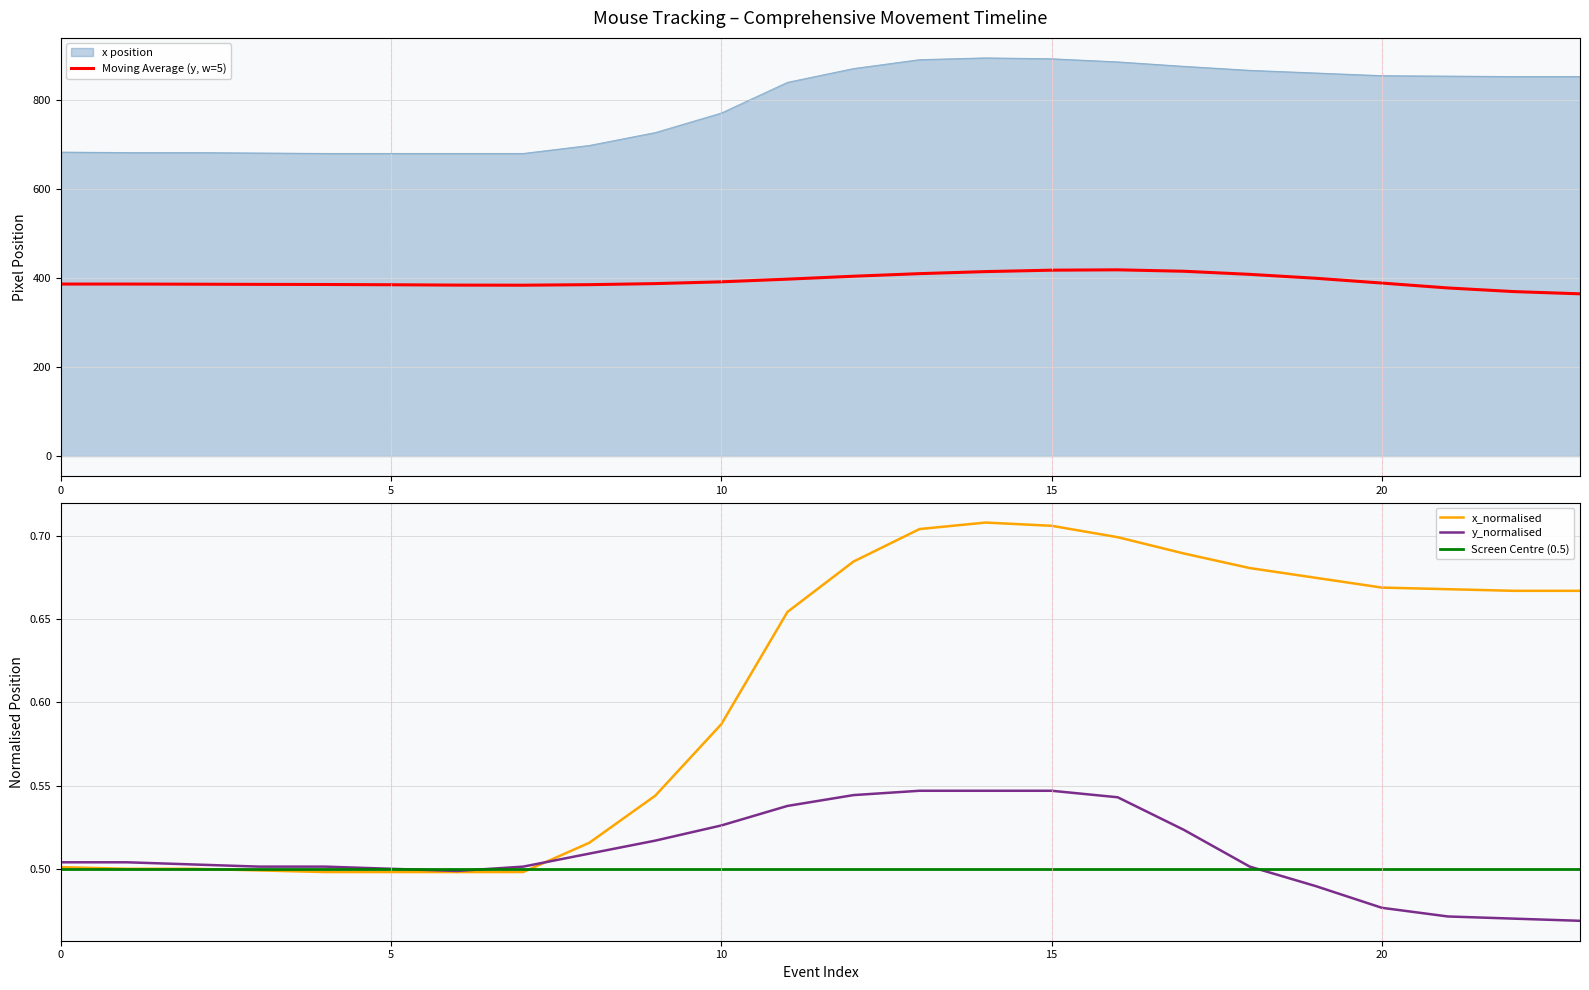

True or false: x_normalised and x cross at least once.

False